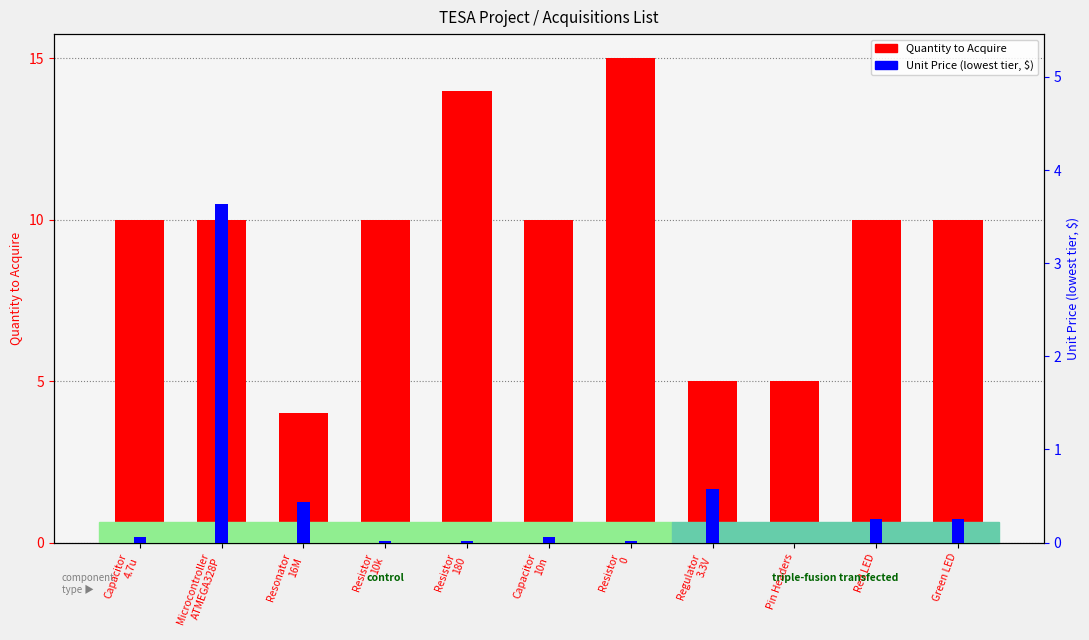

The Unit Price ($) series shows 0.1 at Capacitor
10n. True or false?

False